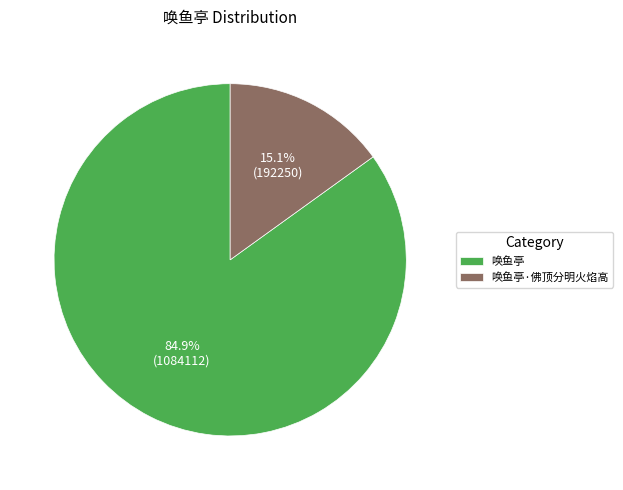

Approximately how many times larger is the value at 唤鱼亭 compared to 唤鱼亭·佛顶分明火焰高?

5.6